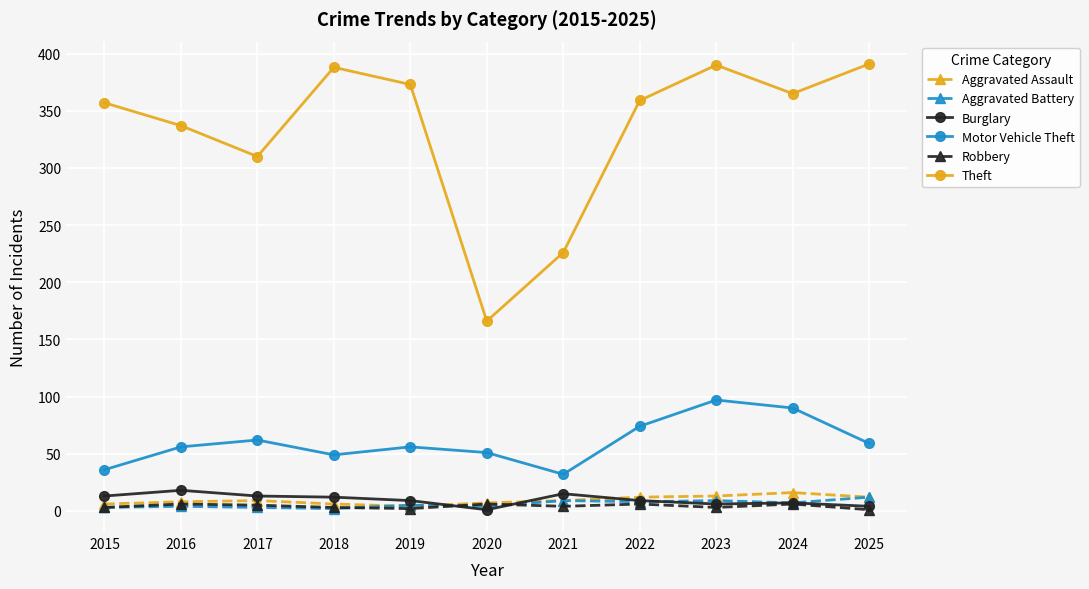

Where does the Theft series first go above 359?

2018